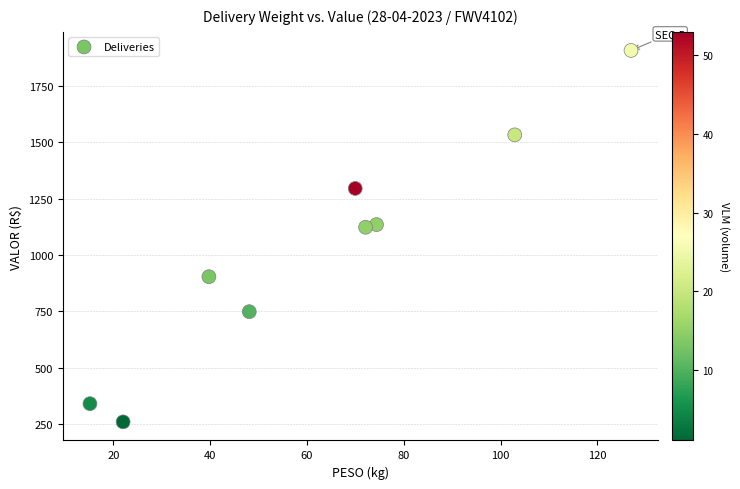

What is the average Y value?

1027.0